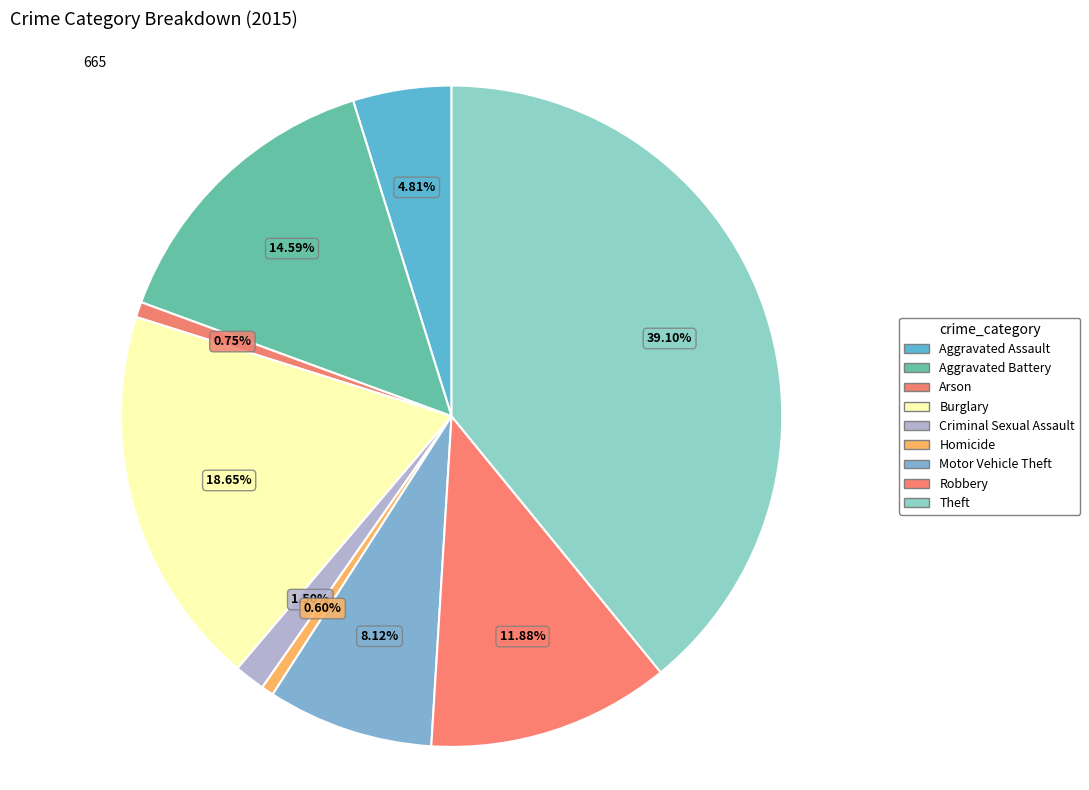

To the nearest percent, what percentage of the pie is Aggravated Assault?

5%